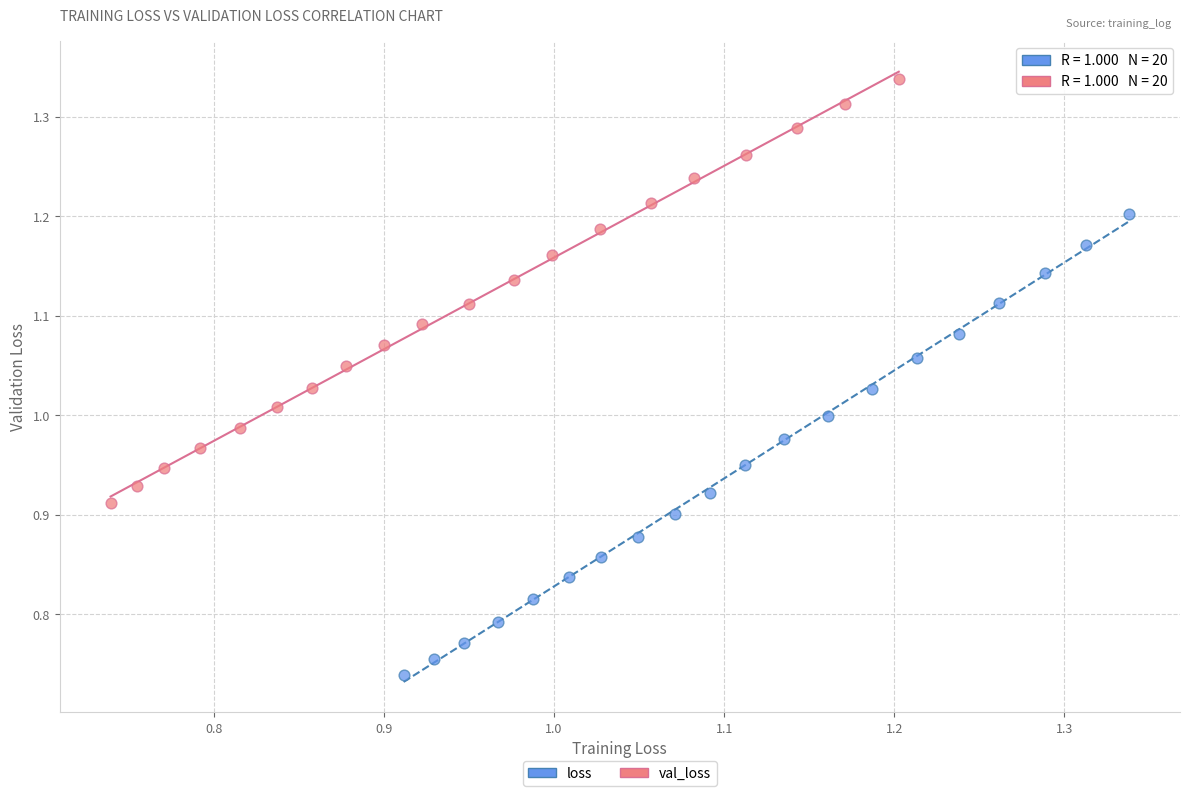

Which series reaches the minimum Y coordinate?

loss